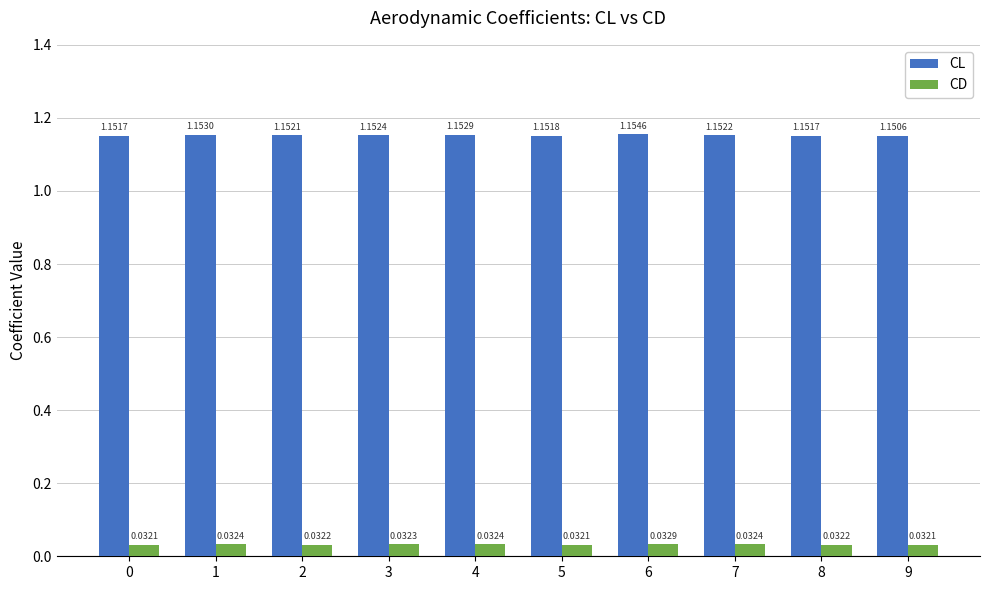

How many groups of bars are there?

10